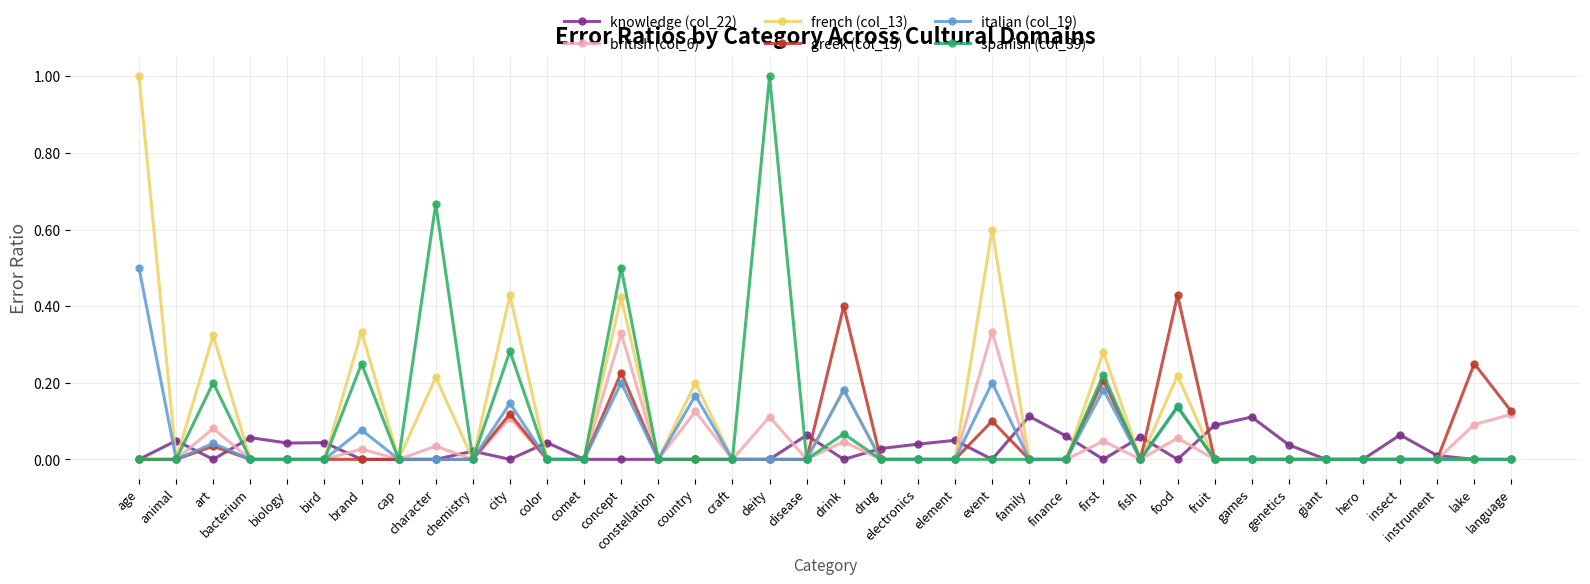

At which category is the sum across all series the highest?

concept